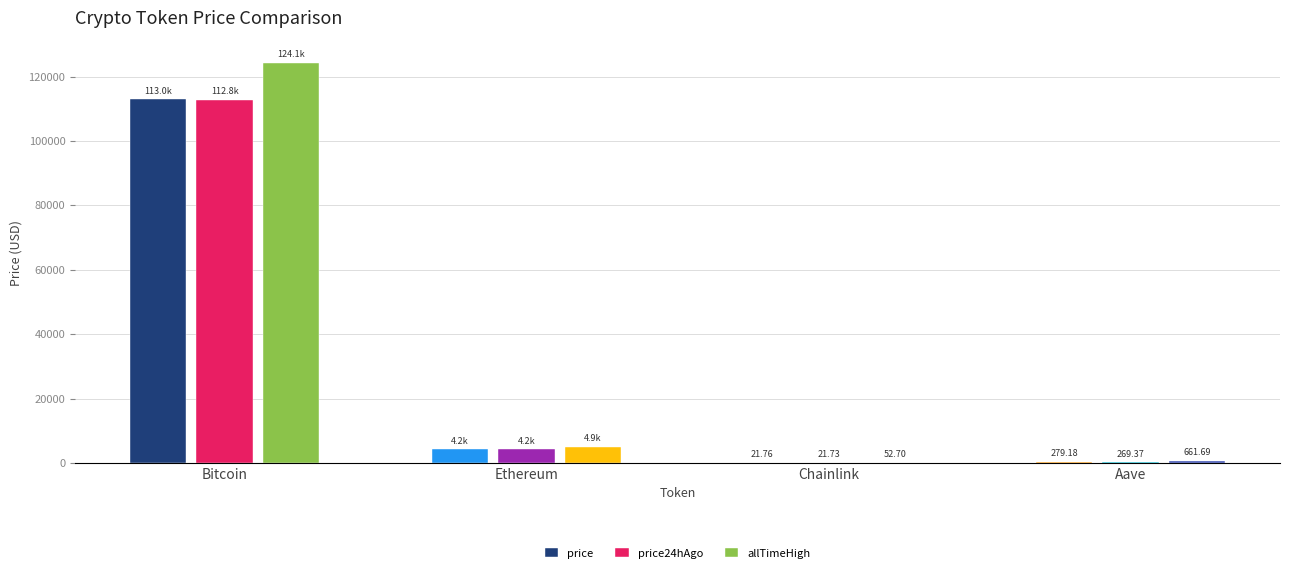

How many groups of bars are there?

4